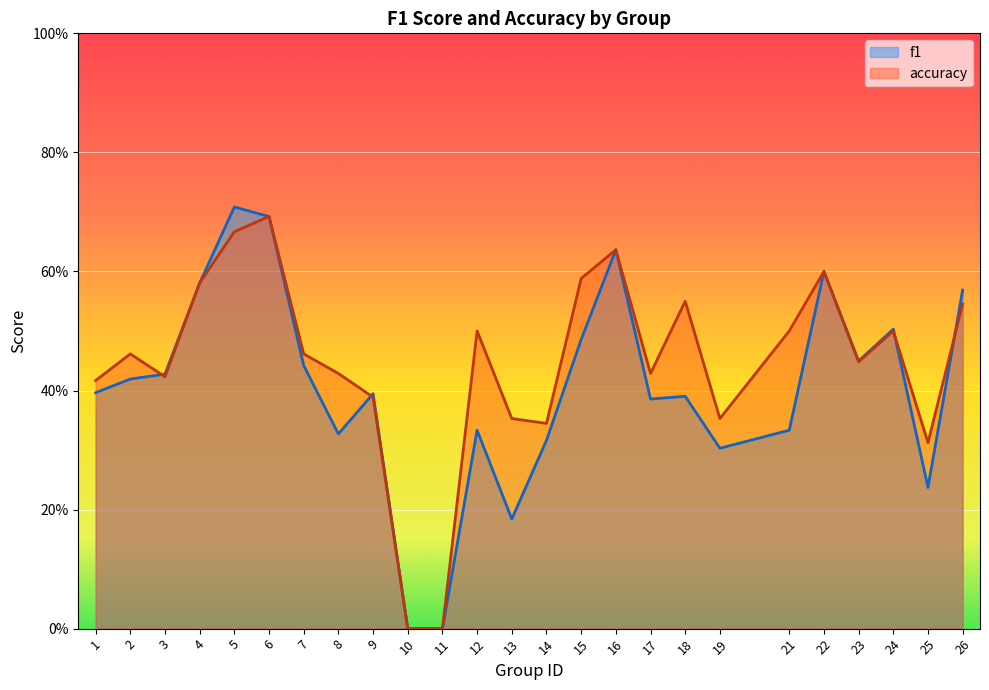

In accuracy, how many points are lower than both neighbors (excluding endpoints)?

6